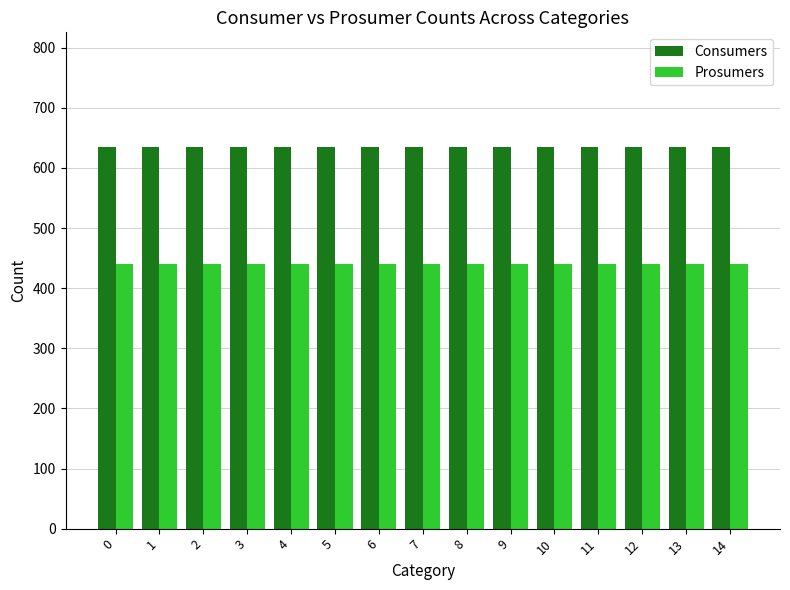

Is the value of Consumers at 12 greater than the value of Prosumers at 6?

Yes